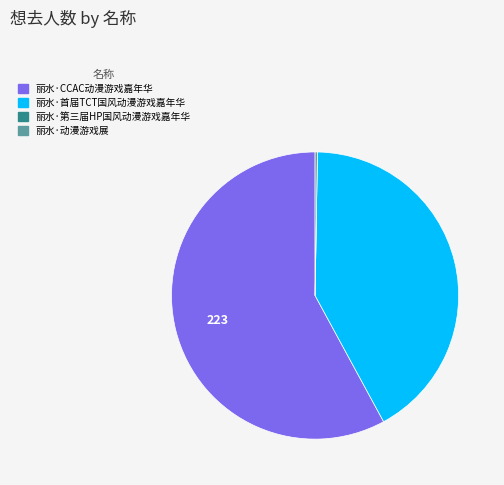

What is the largest slice in the pie chart?

丽水·CCAC动漫游戏嘉年华